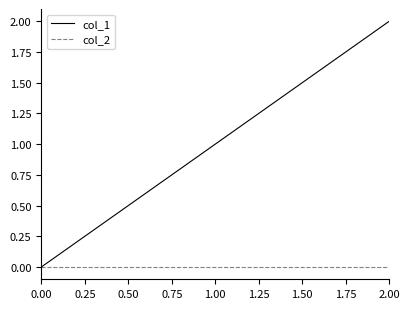

Is it true that col_2 equals 0 at 0.00?

True